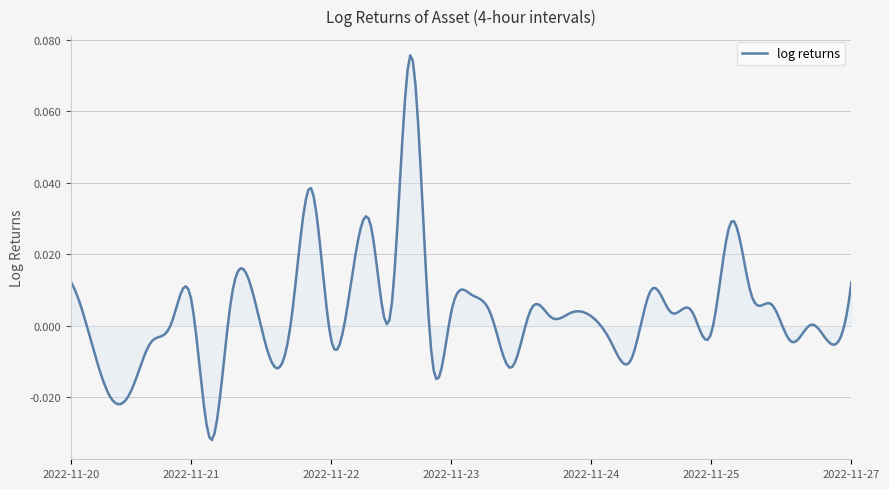

Reading right to left, extract all data points from this chart.

0.0	-0.0	0.0	-0.0	0.0	0.0	0.0	-0.0	0.0	0.0	0.0	-0.0	-0.0	0.0	0.0	0.0	0.0	-0.0	0.0	0.0	0.0	-0.0	0.1	0.0	0.0	0.0	-0.0	0.0	0.0	-0.0	0.0	0.0	-0.0	0.0	0.0	-0.0	-0.0	-0.0	-0.0	0.0